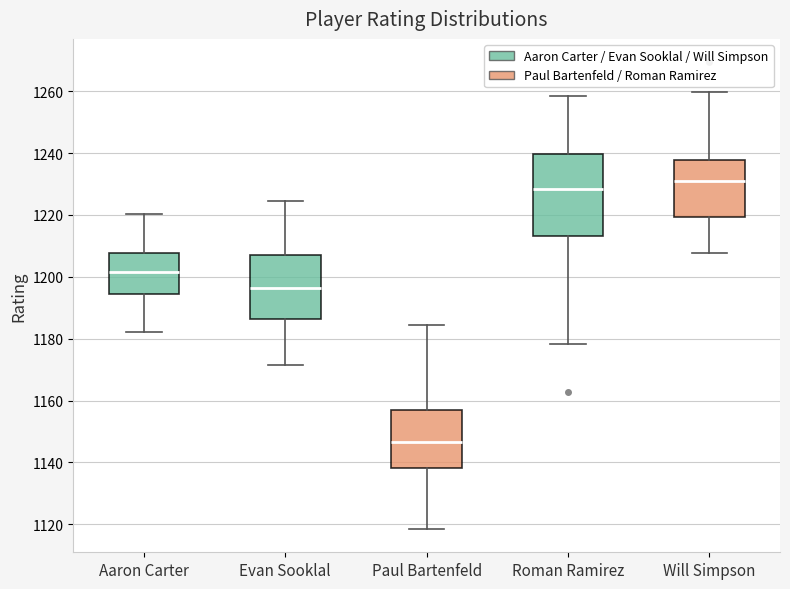

Reading left to right, read every box against the y-axis: the position of its median line, the range the box covers, and the ends of its whiskers. The values are not printed on the chart, so give them approximately, as read against the axis.

Aaron Carter: median 1202, box 1194 to 1208, whiskers 1182 to 1220
Evan Sooklal: median 1196, box 1186 to 1208, whiskers 1172 to 1224
Paul Bartenfeld: median 1146, box 1138 to 1158, whiskers 1118 to 1184
Roman Ramirez: median 1228, box 1214 to 1240, whiskers 1178 to 1258
Will Simpson: median 1230, box 1220 to 1238, whiskers 1208 to 1260